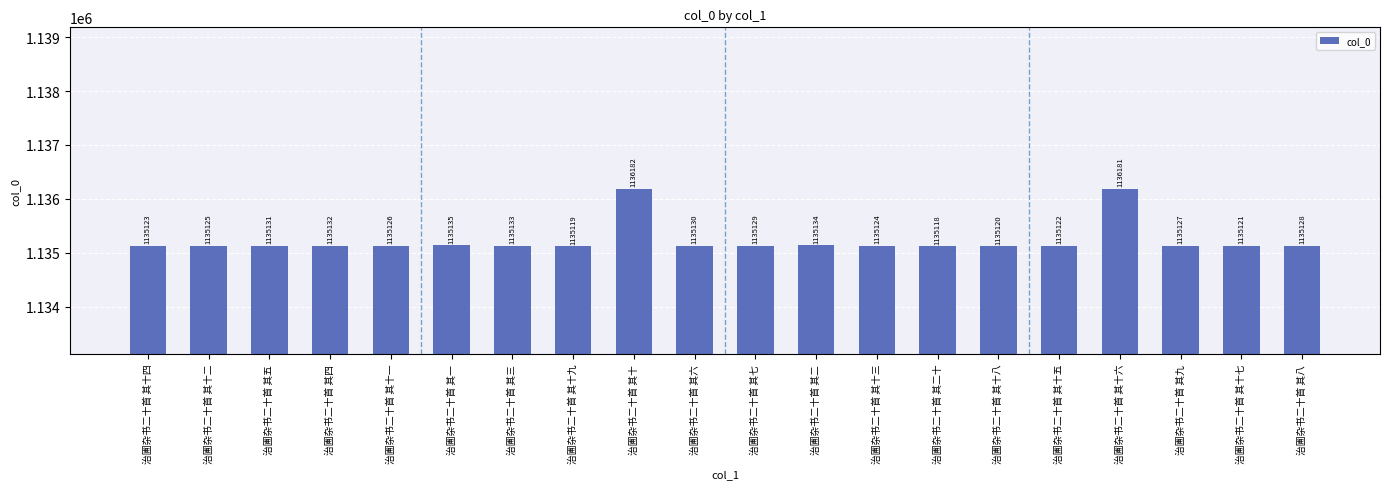

The value at 治圃杂书二十首 其八 is 1912601. True or false?

False